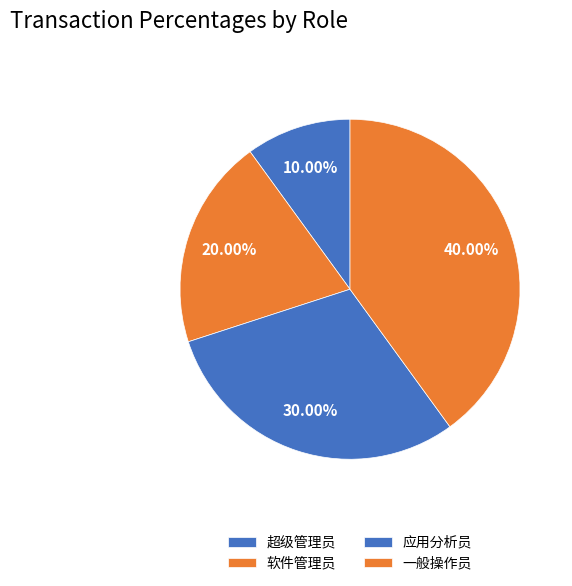

Does any single category account for the majority?

No